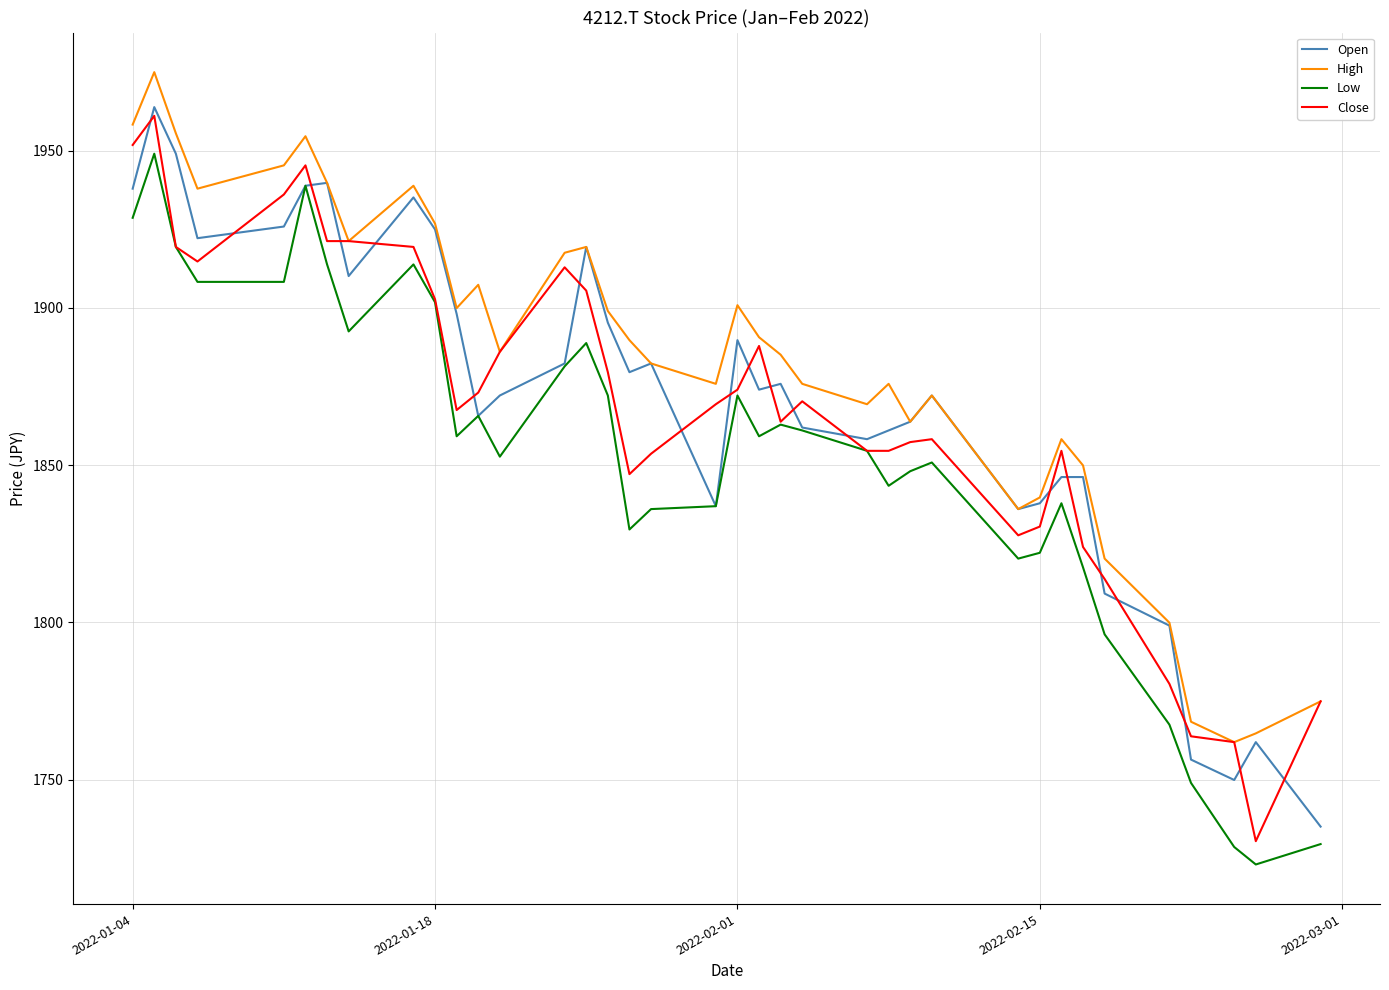

What is the difference between the second highest and second lowest values in the Low series?

210.3